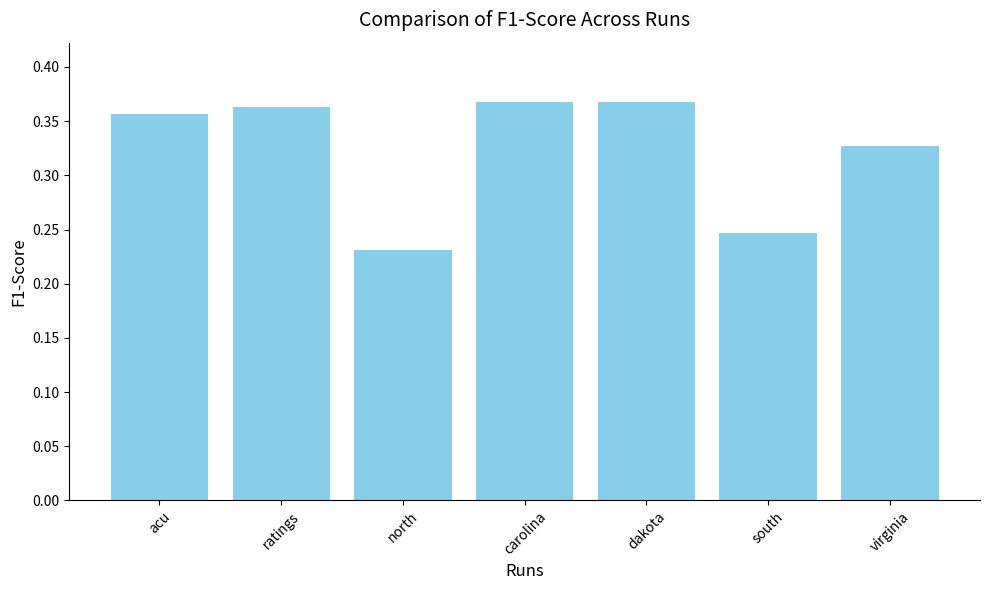

What is the label of the 2nd bar from the right?

south